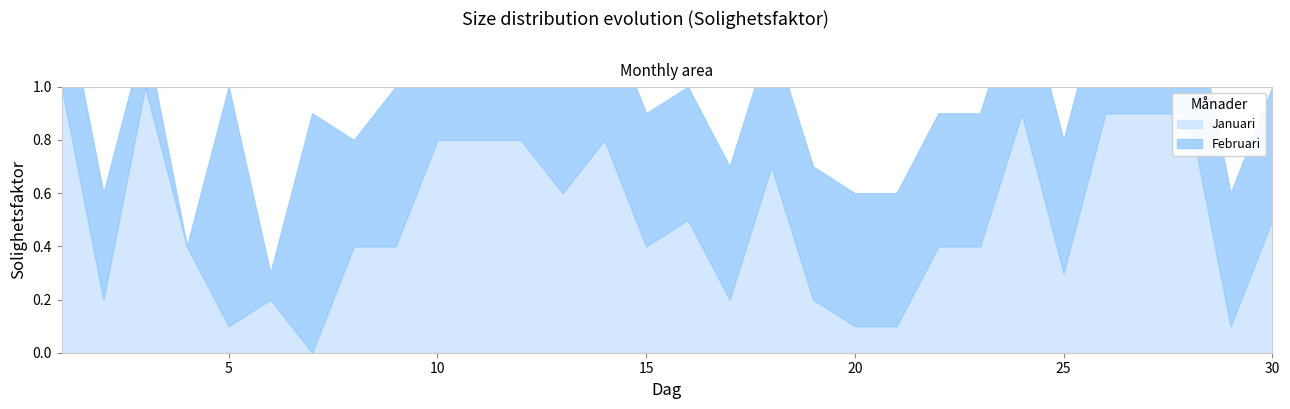

At which label does Solighetsfaktor_Februari reach its peak?

5